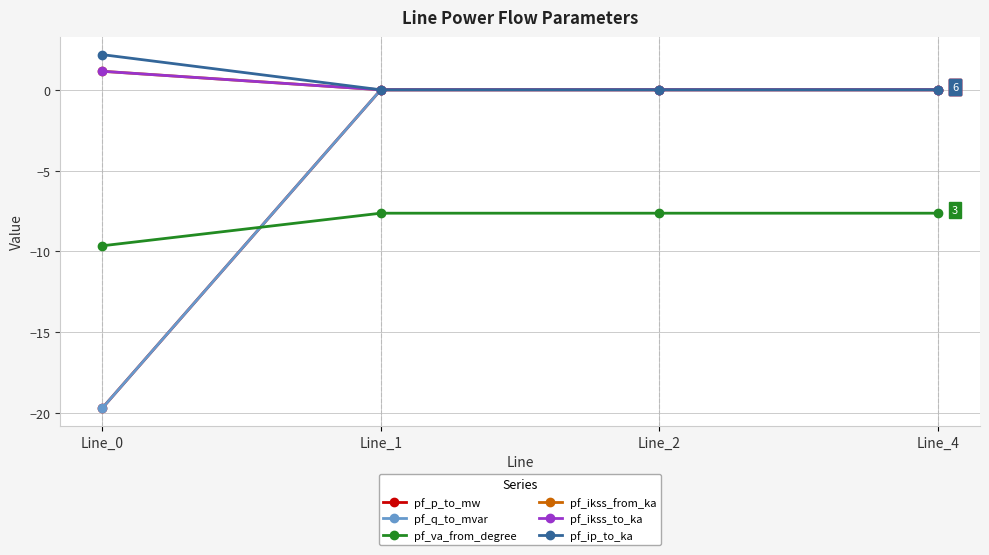

In pf_q_to_mvar, how many points are higher than both neighbors (excluding endpoints)?

1